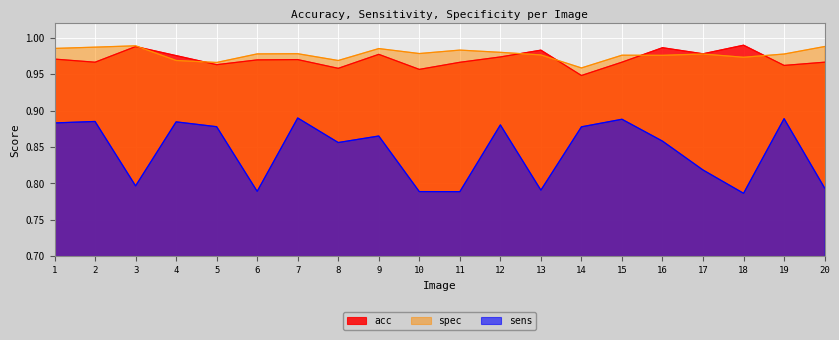

Is the value of sens at 16 greater than the value of acc at 14?

No